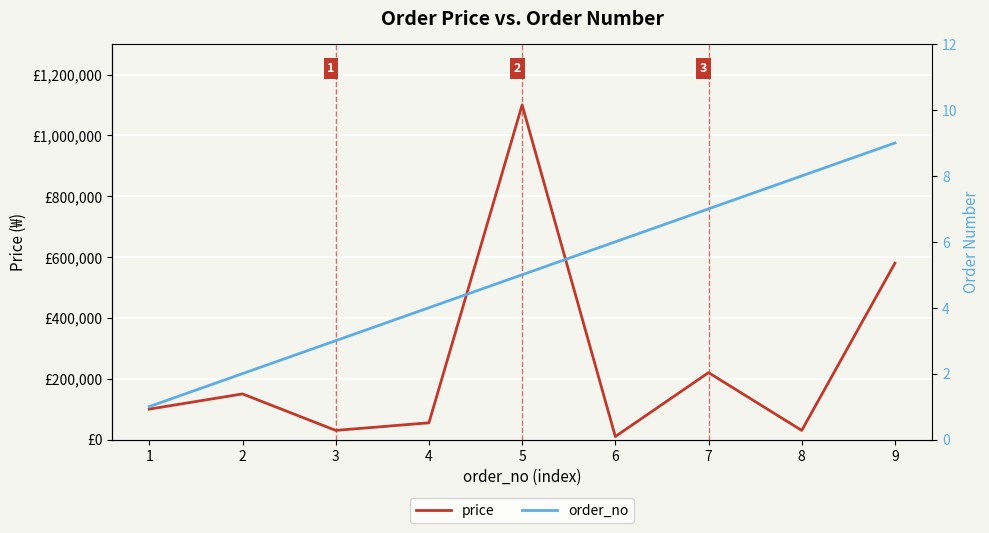

What is the difference between the maximum and second lowest values in the order_no series?

7